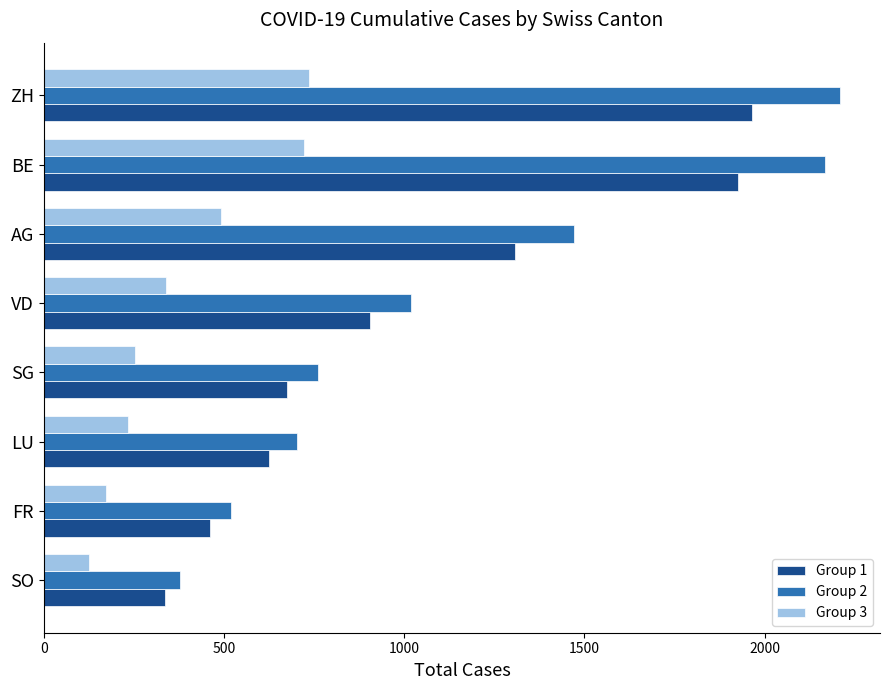

Which series has the largest total across all categories?

Group 2